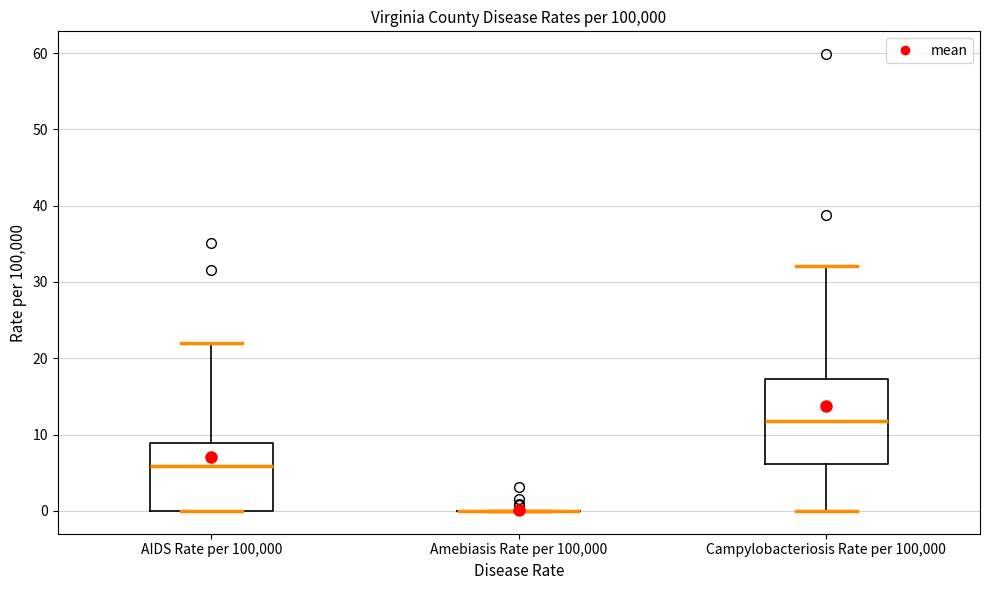

Reading left to right, read every box against the y-axis: the position of its median line, the range the box covers, and the ends of its whiskers. The values are not printed on the chart, so give them approximately, as read against the axis.

AIDS Rate per 100,000: median 6, box 0 to 9, whiskers 0 to 22
Amebiasis Rate per 100,000: box collapsed to a line at 0, whiskers 0 to 0
Campylobacteriosis Rate per 100,000: median 12, box 6 to 17, whiskers 0 to 32